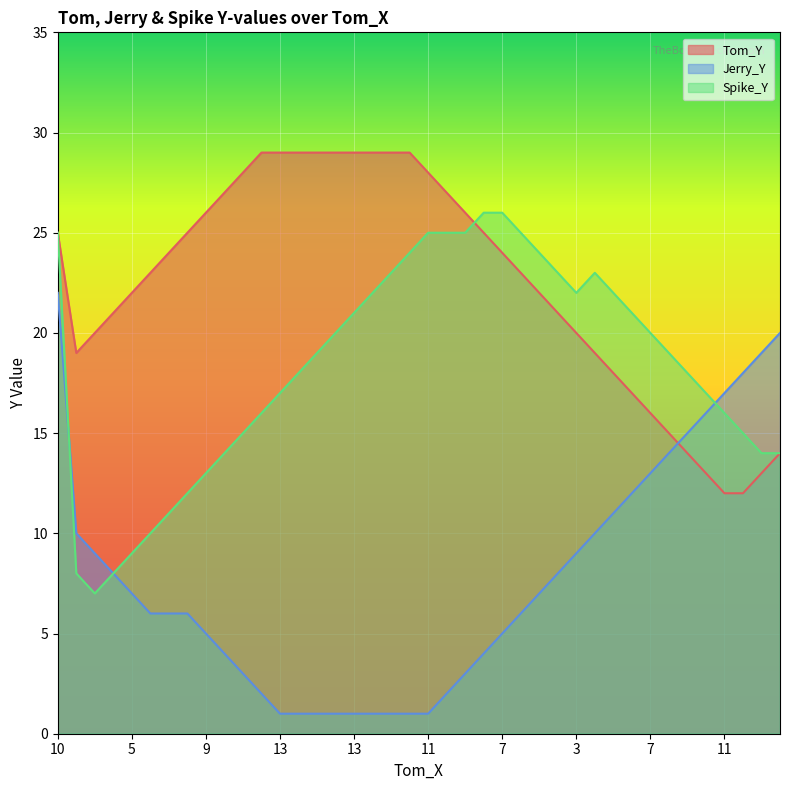

What are all the series names shown in the legend?

Tom_Y, Jerry_Y, Spike_Y